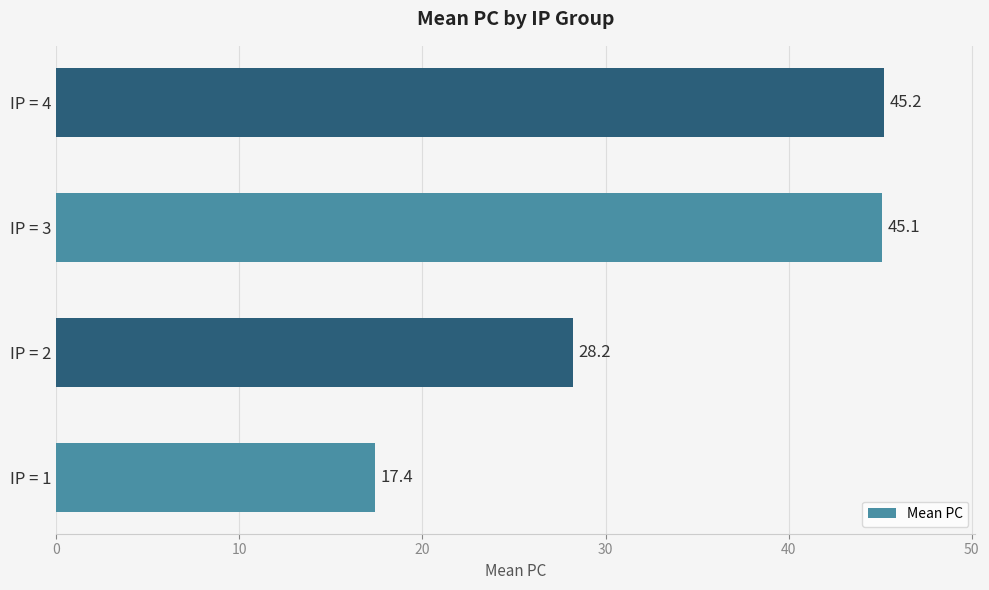

Where is the data nearest to the value 31?

IP = 2